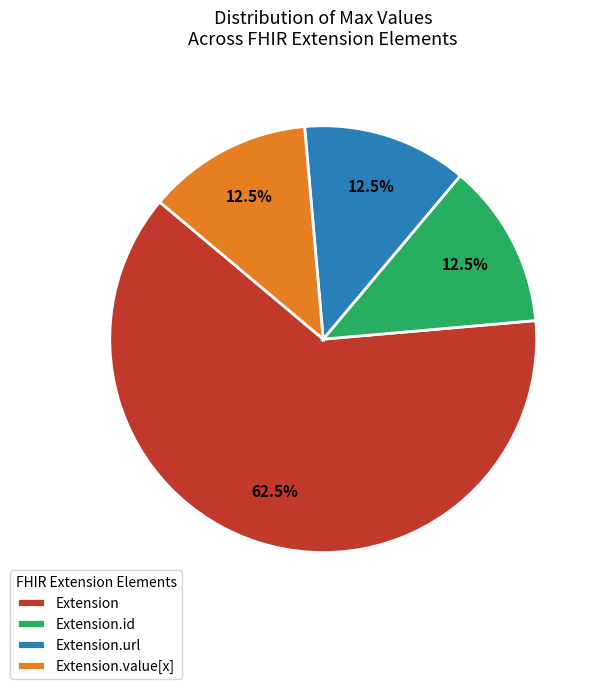

Approximately how many times larger is the value at Extension.value[x] compared to Extension.id?

1.0